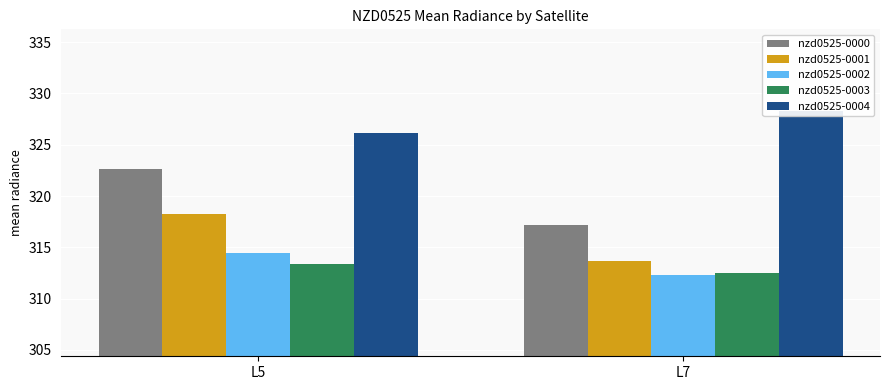

What is the total value across all series at L5?

1594.9